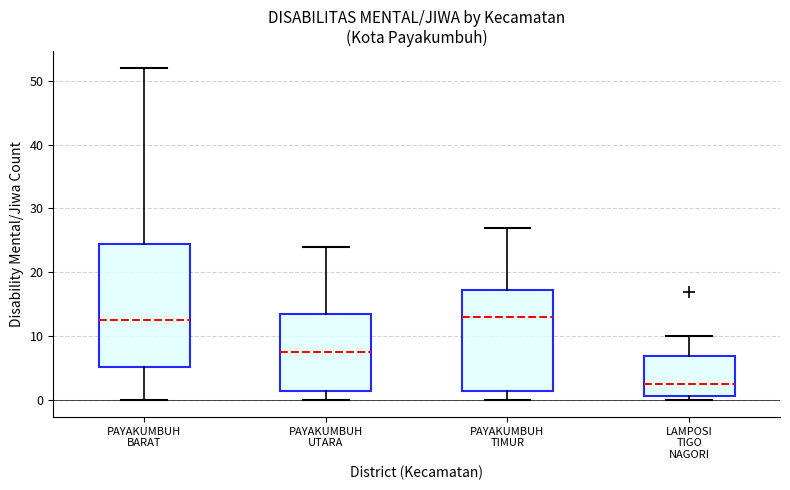

Which box is the tallest, from its lower edge to its upper edge?

PAYAKUMBUH BARAT